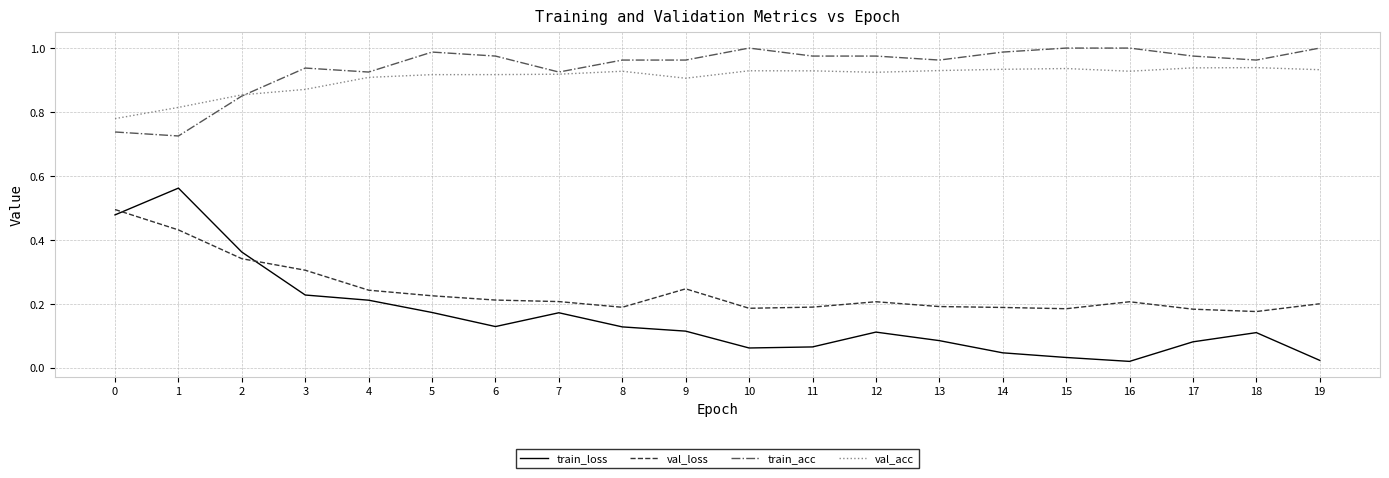

Is the value of train_acc at 10 greater than the value of val_loss at 9?

Yes